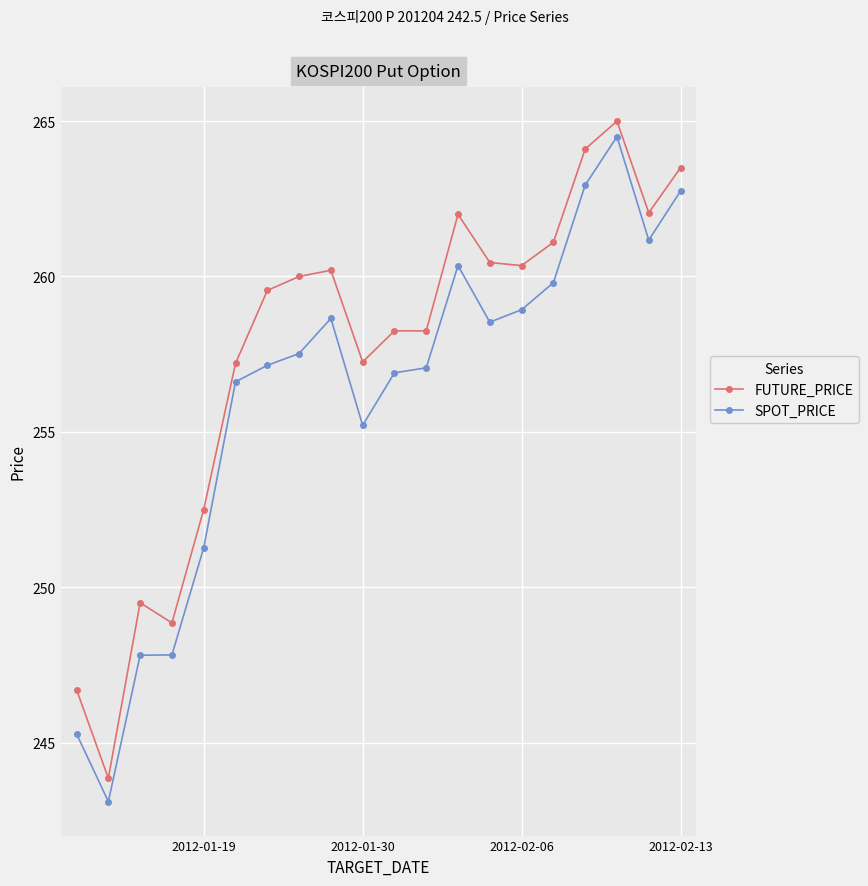

What is the maximum value shown in the chart?

265.0